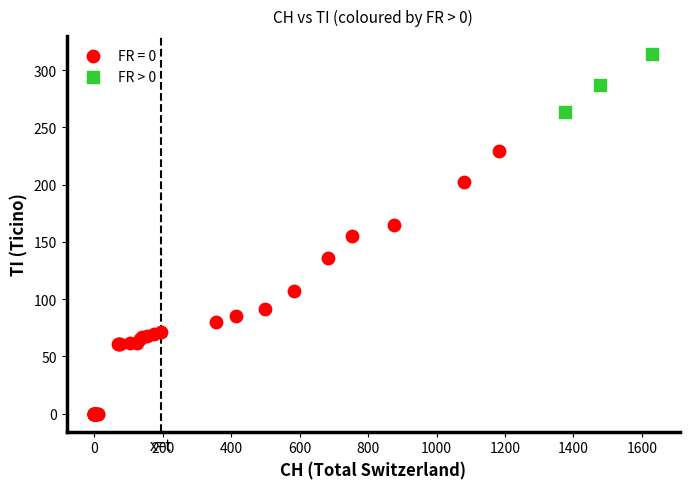

Which series has the widest spread of Y values?

FR = 0